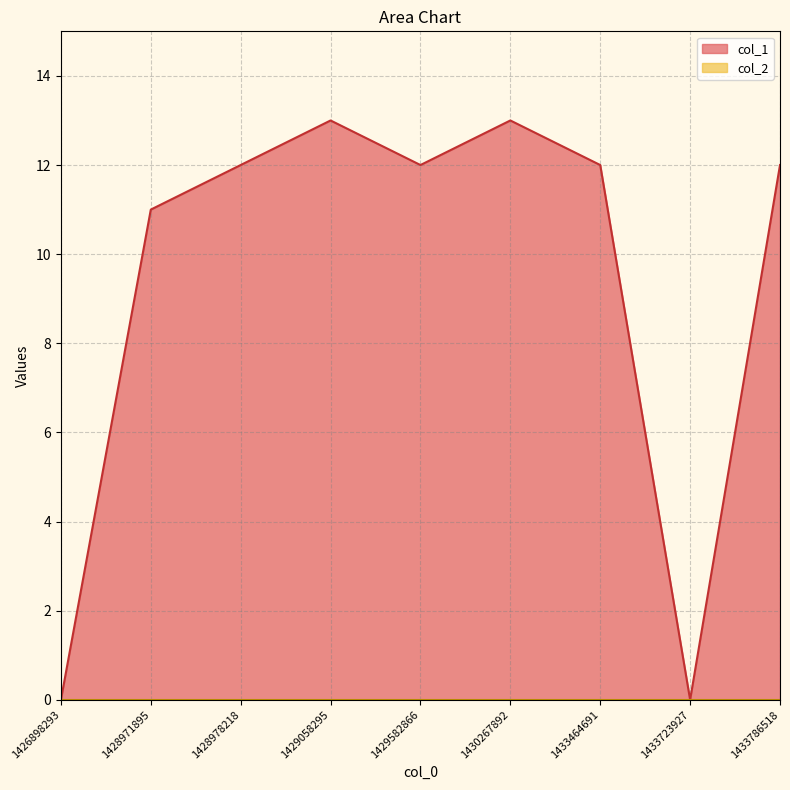

How many points are lower than both their immediate neighbors (excluding endpoints)?

2